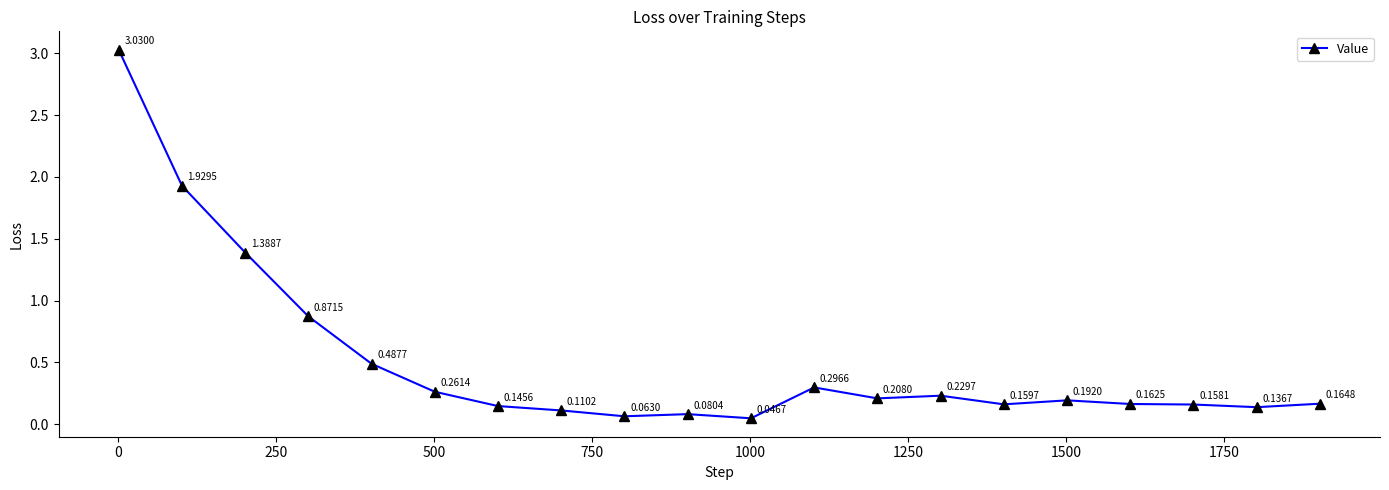

How many interior local peaks (higher than both neighbors) does the data have?

4